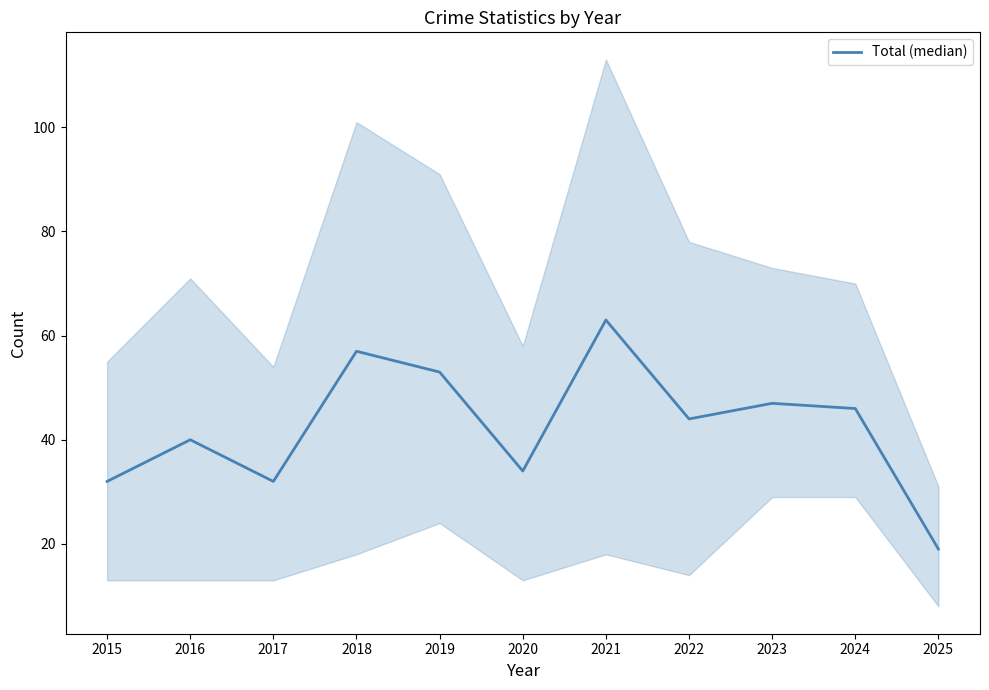

How many interior local peaks (higher than both neighbors) does the data have?

4